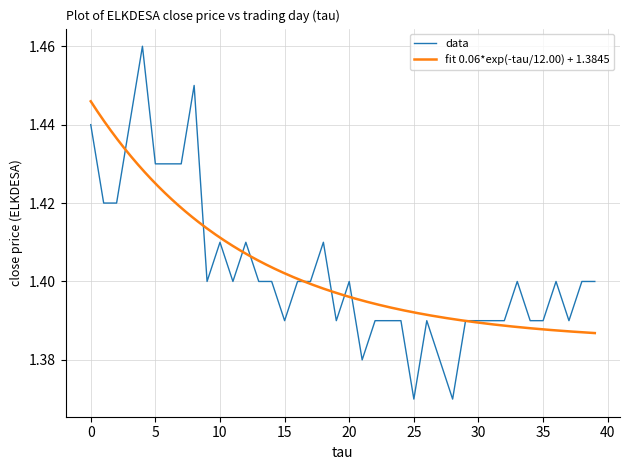

How many distinct data groups are displayed?

1